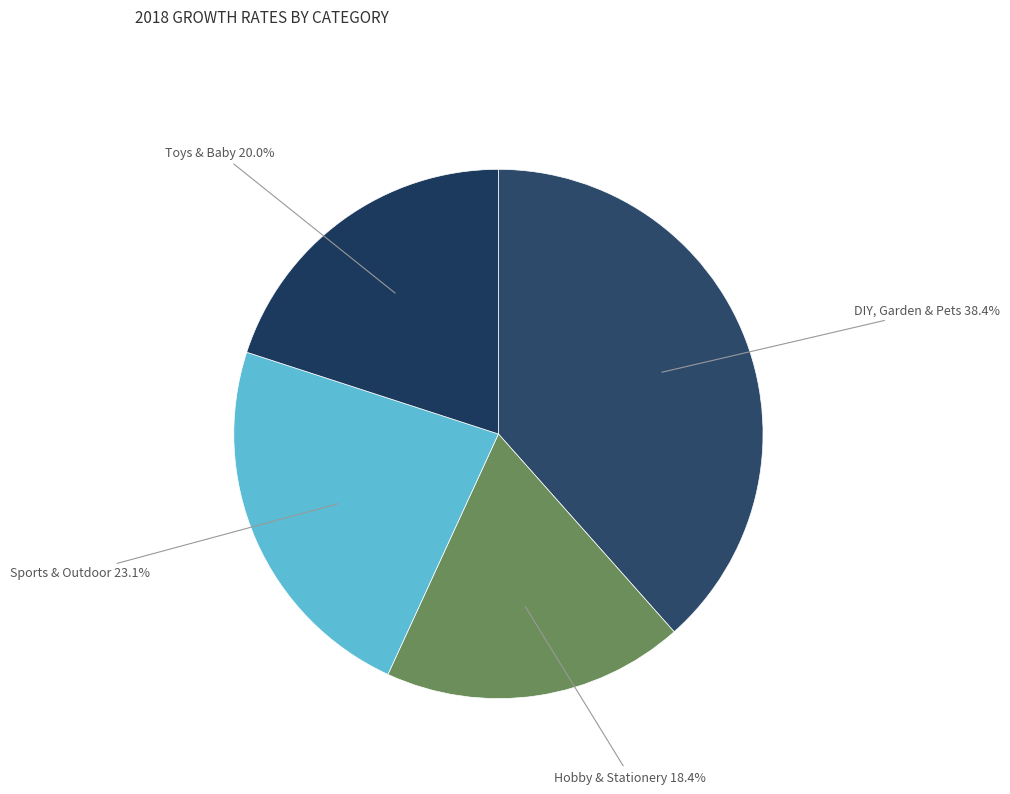

What is the largest slice in the pie chart?

DIY, Garden & Pets